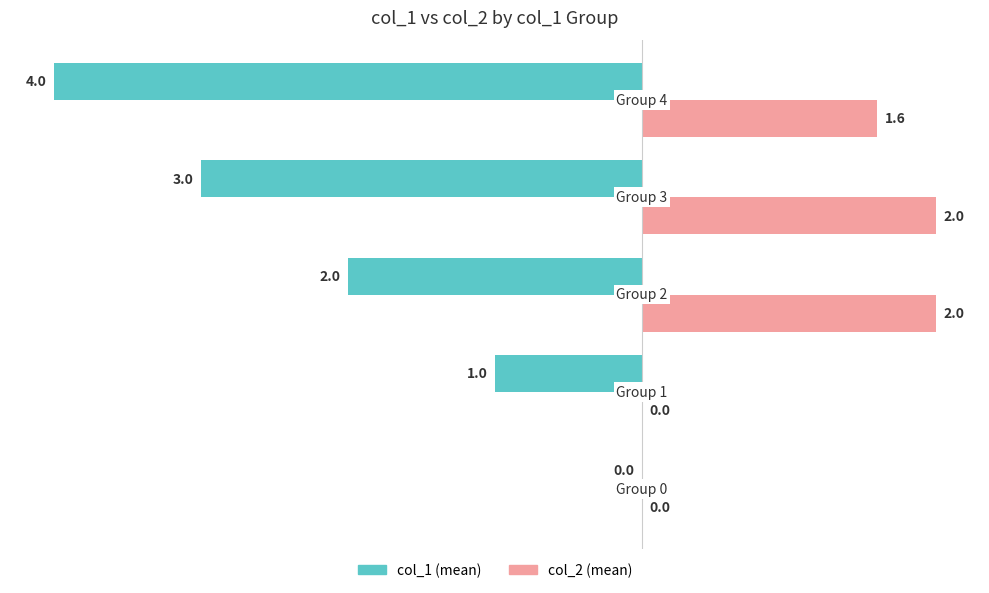

What is the maximum value shown in the chart?

2.0